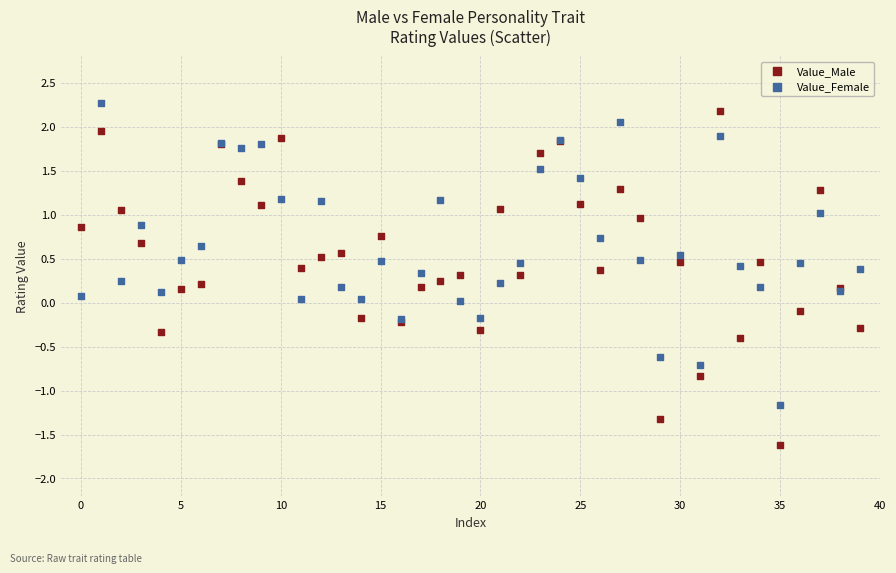

Which series has the widest spread of Y values?

Value_Male